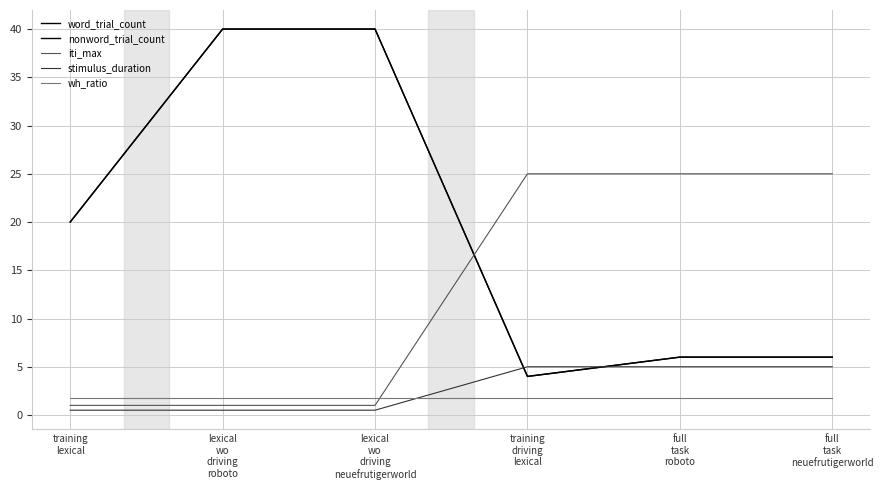

What is the label of the 3rd point from the left?

lexical
wo
driving
neuefrutigerworld